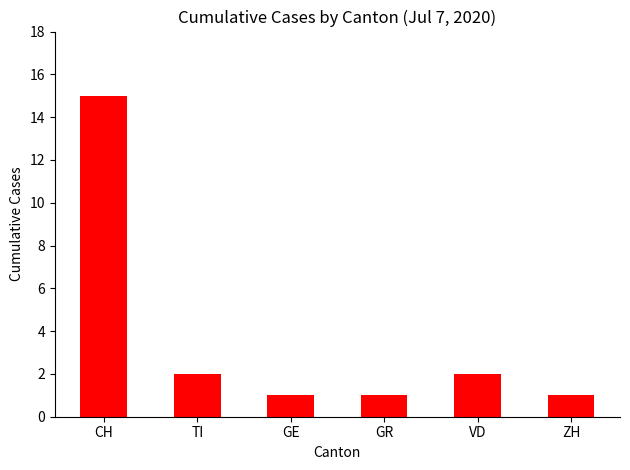

What is the approximate value at CH?

15